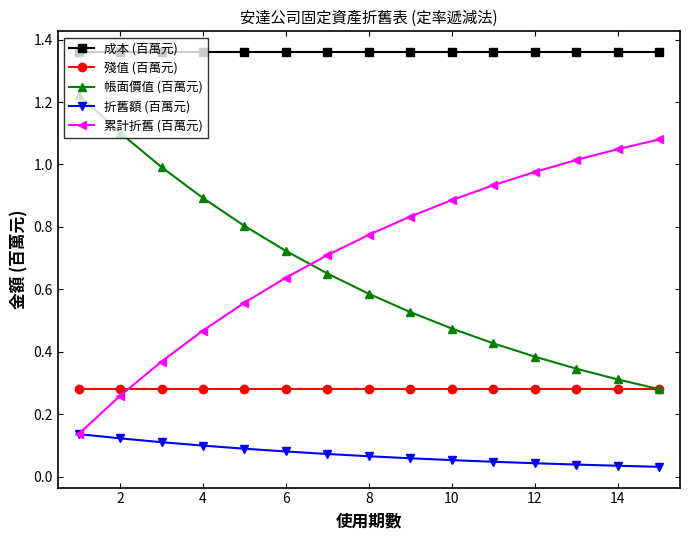

Which series ends up on top after the final intersection of 累計折舊 (百萬元) and 殘值 (百萬元)?

累計折舊 (百萬元)